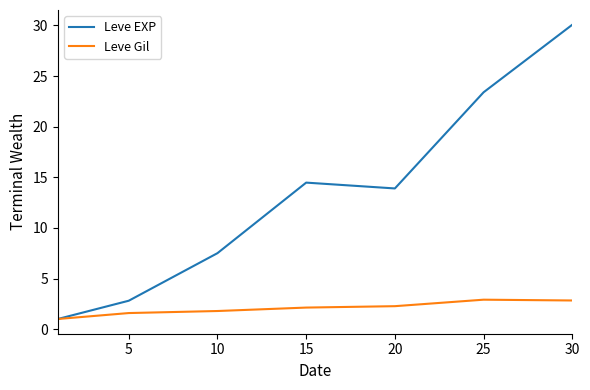

What is the maximum value shown in the chart?

30.1